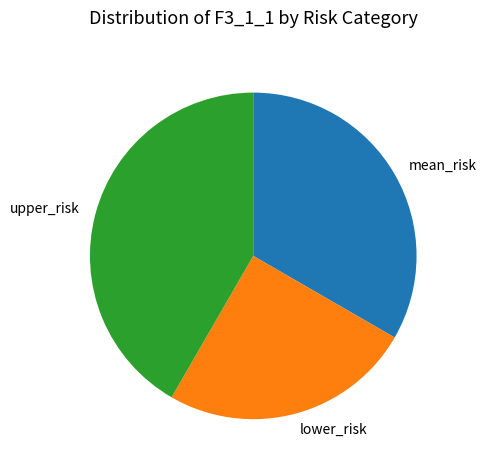

Does upper_risk account for over 50% of the chart?

No